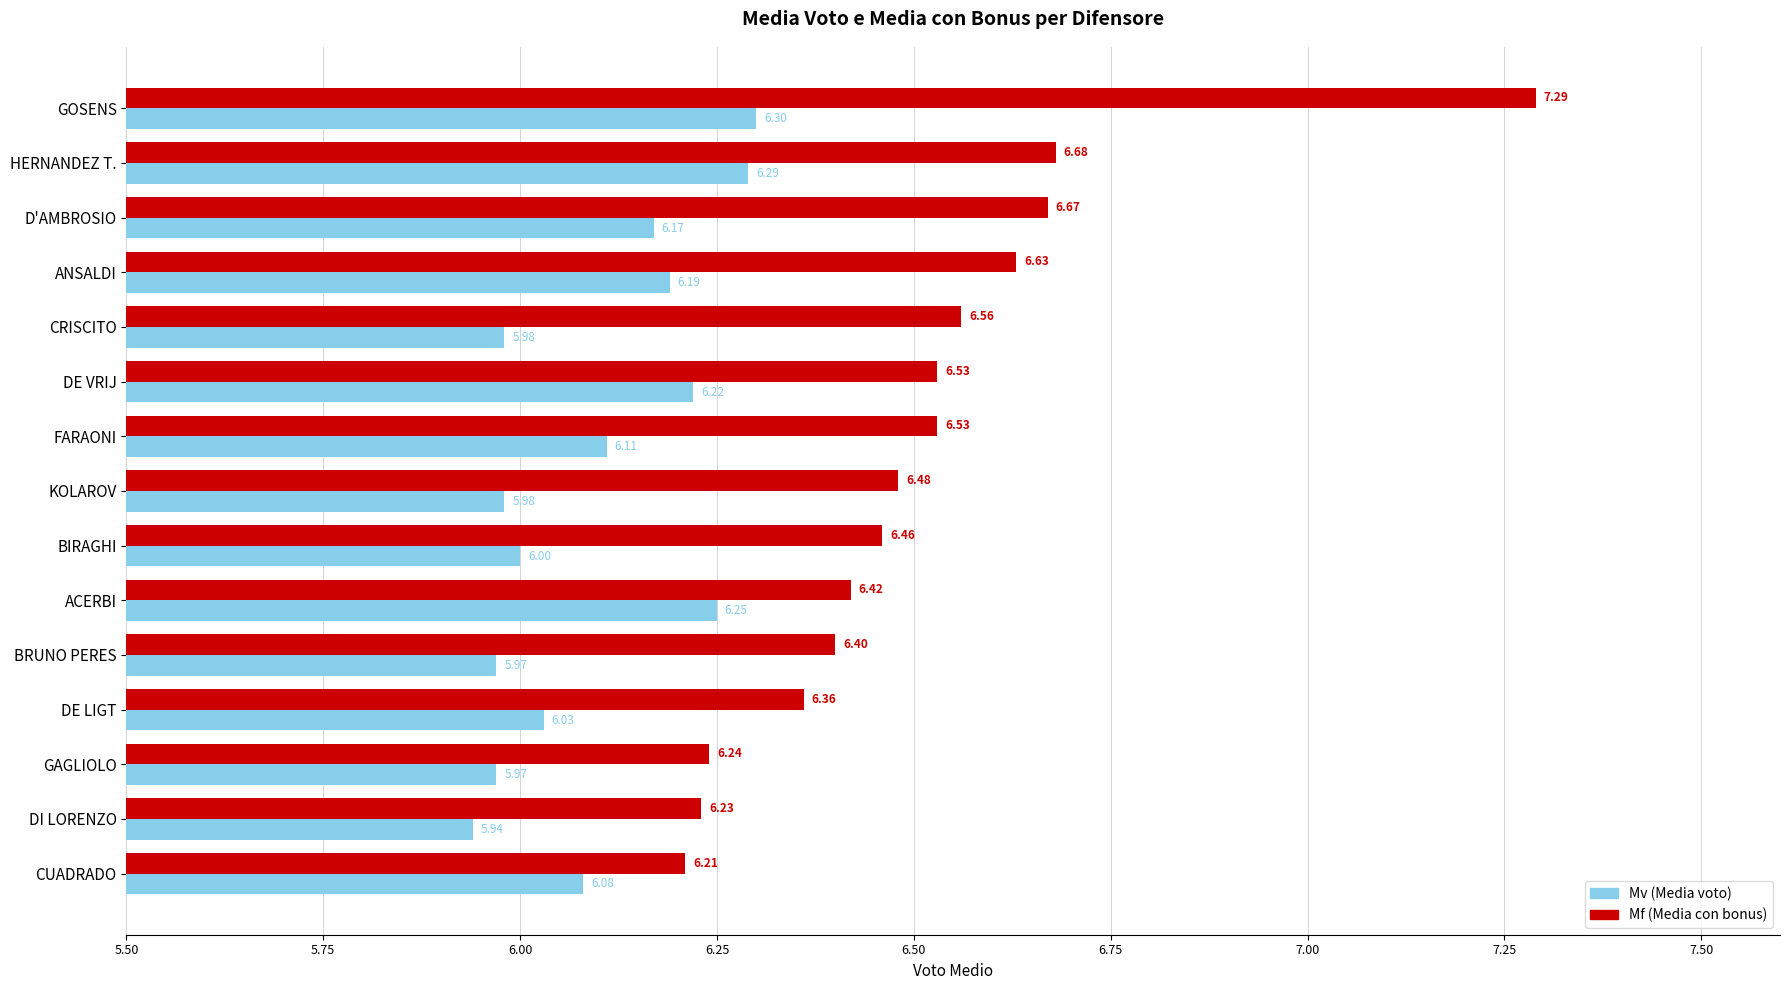

Rank the series by their maximum value, from lowest to highest.

Mv (Media voto), Mf (Media con bonus)